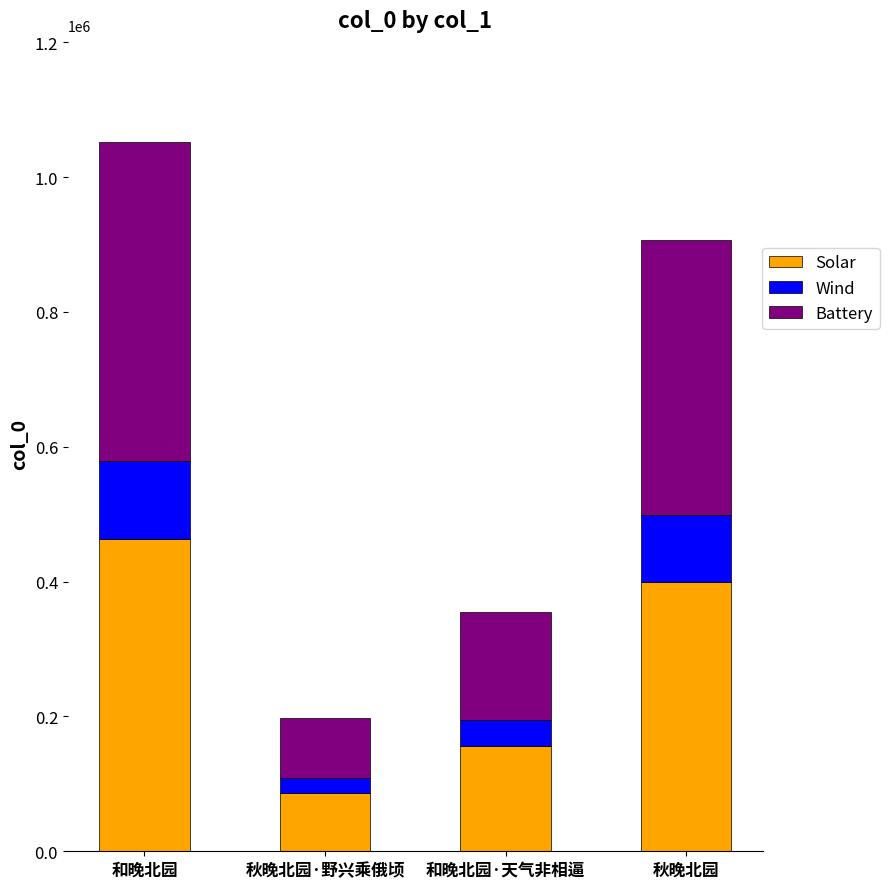

What is the sum of all Solar values?

1105457.8